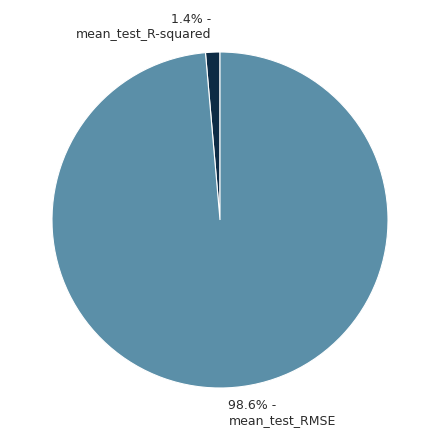

What is the smallest slice in the pie chart?

1.4% - mean_test_R-squared